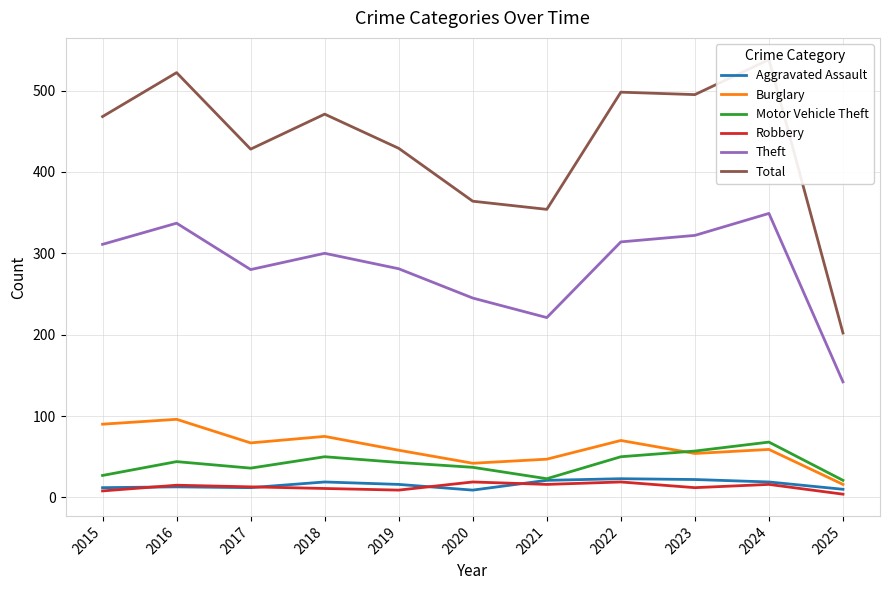

How many values in the Motor Vehicle Theft series exceed 43?

5